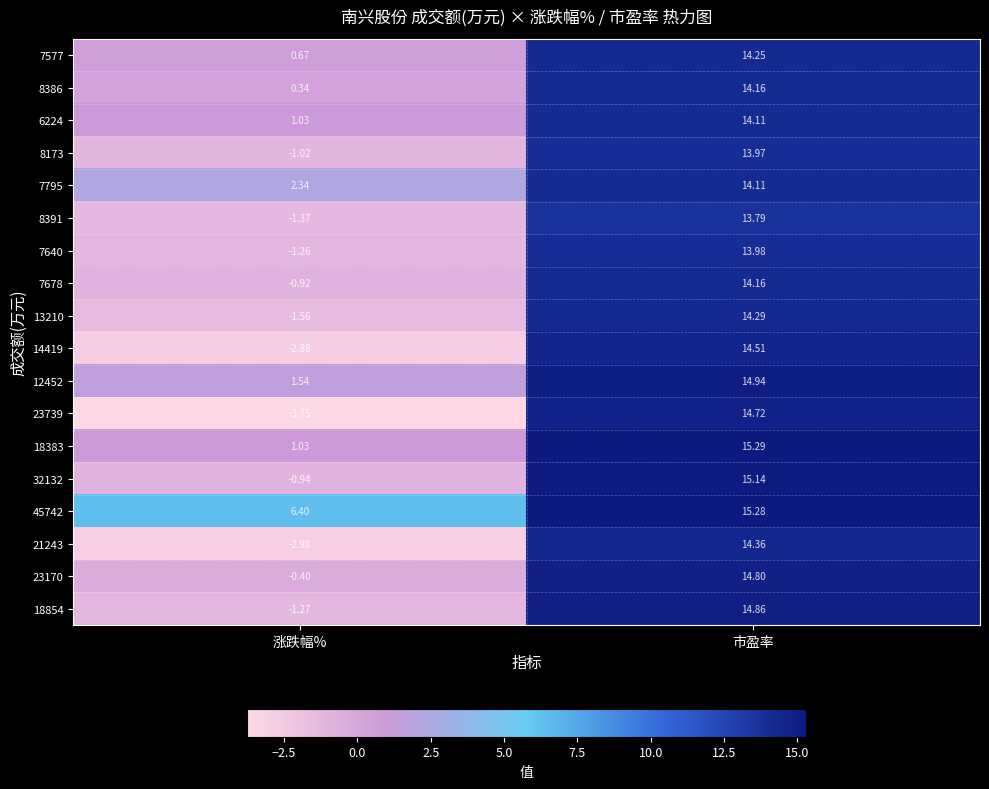

Is the value of 21243 at 市盈率 greater than the value of 7795 at 市盈率?

Yes